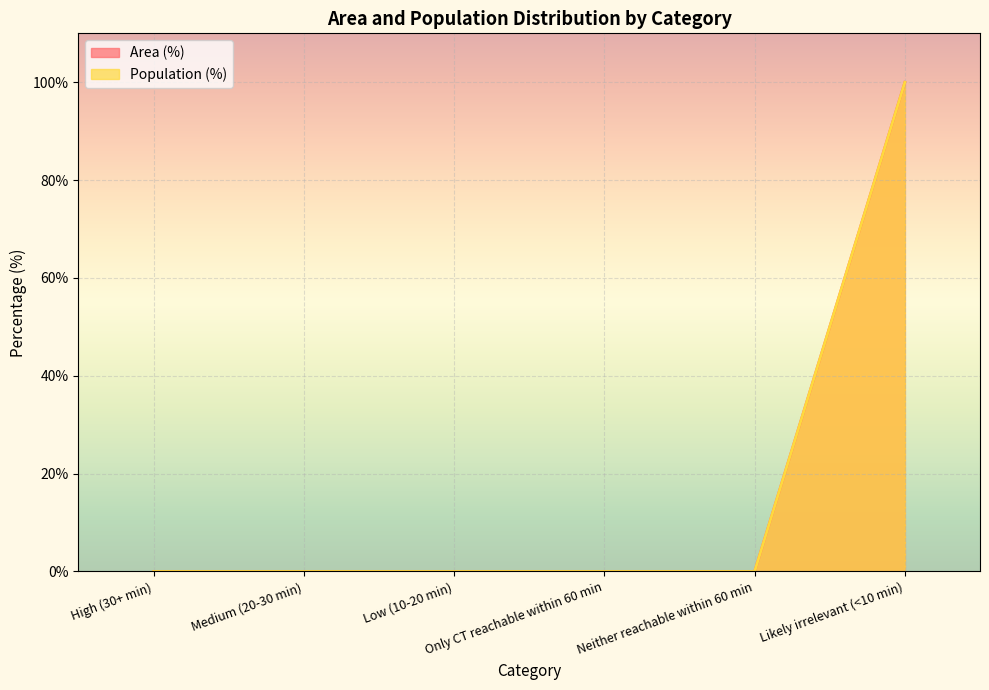

Is it true that Area (%) equals 0 at Neither reachable within 60 min?

True